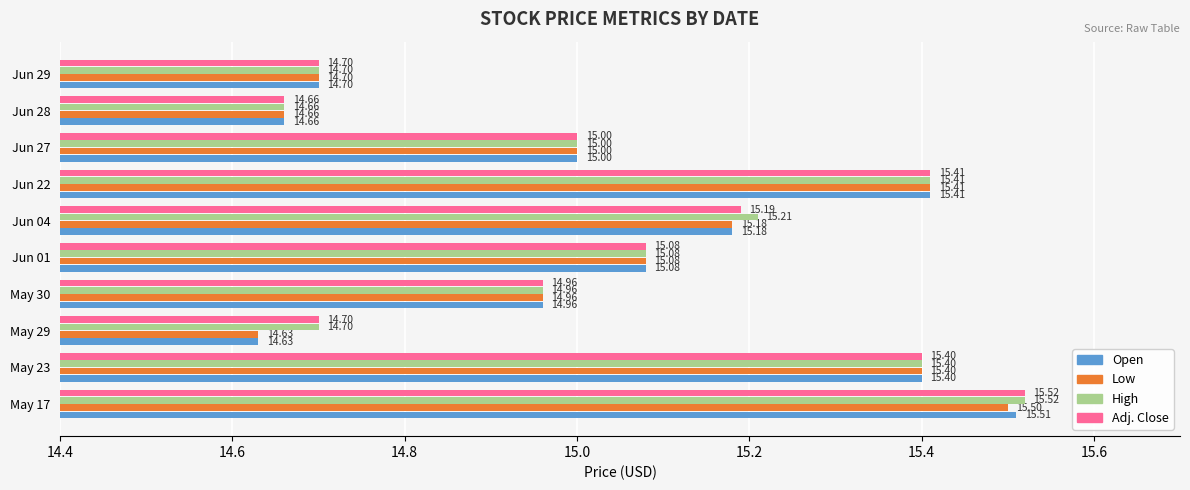

What is the average value of the Adj. Close series?

15.1